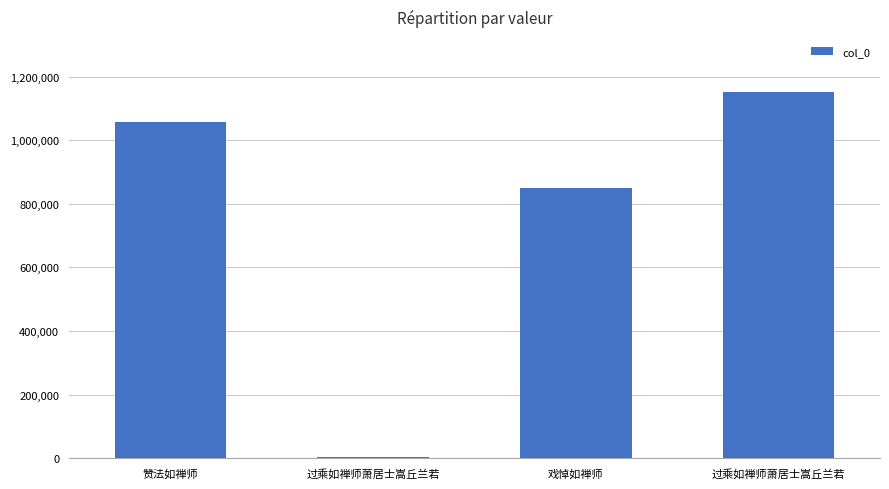

Count the number of data series in this chart.

1